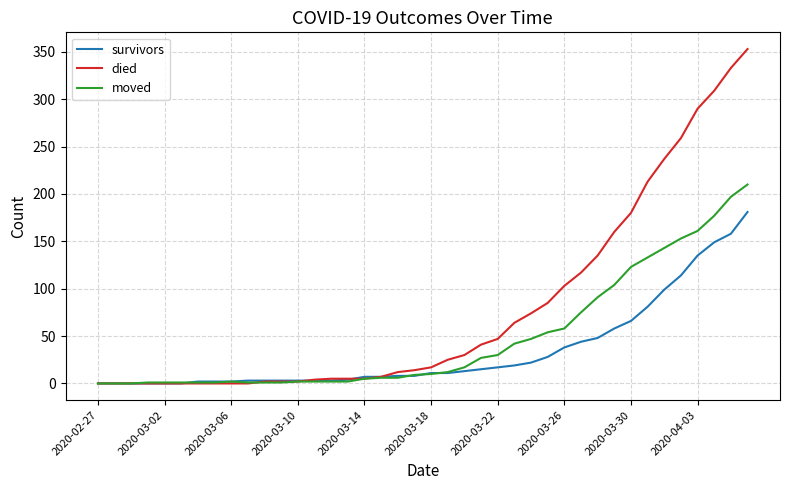

What is the maximum value shown in the chart?

353